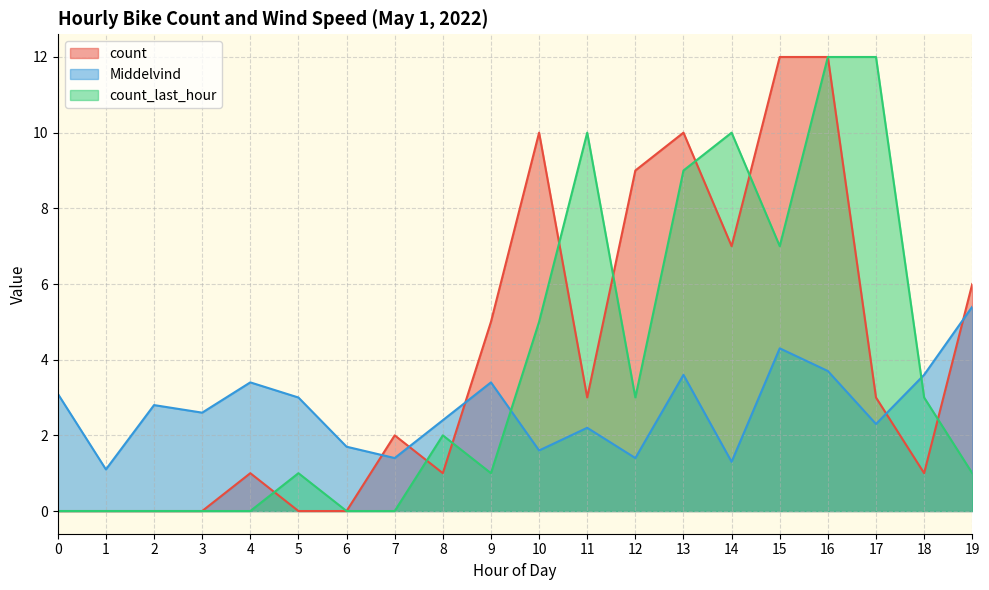

Which series has the largest range (max minus min)?

count